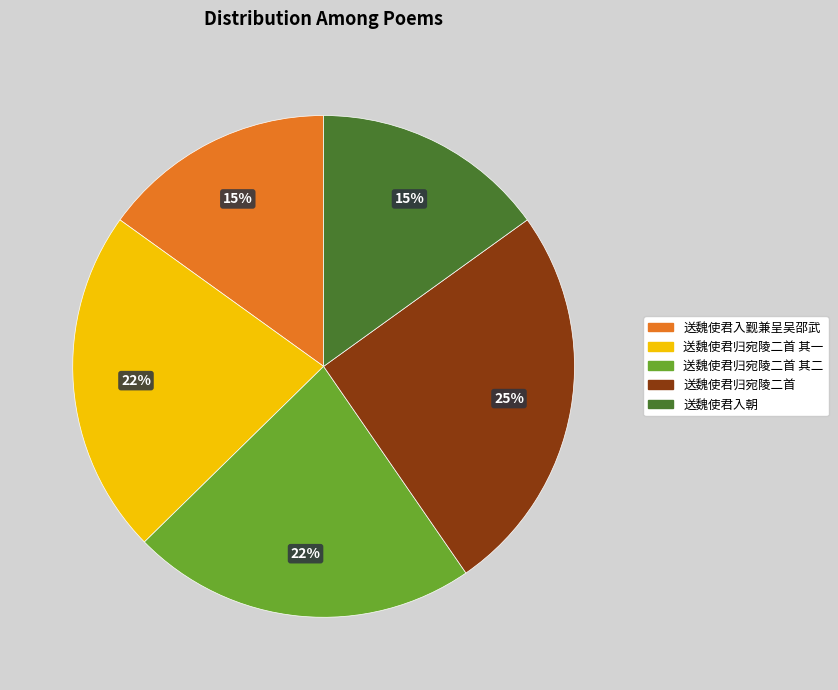

Is there a majority slice in this chart?

No